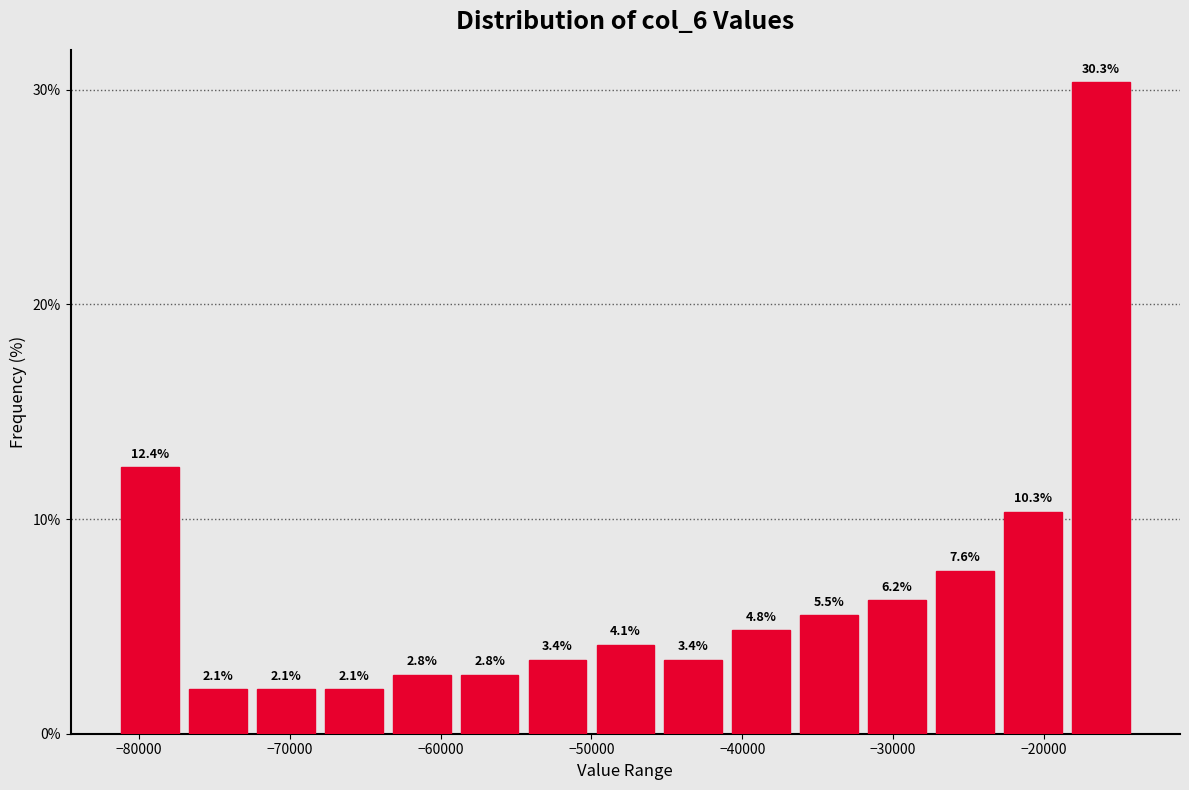

Reading left to right, transcribe this chart: for each bar, give the range it covers on the x-axis and its height. The bar edges are not printed on the chart, so give them approximately, as read against the axis.

-82000 to -77000: 12.4
-77000 to -73000: 2.1
-73000 to -68000: 2.1
-68000 to -64000: 2.1
-64000 to -59000: 2.8
-59000 to -55000: 2.8
-55000 to -50000: 3.4
-50000 to -45000: 4.1
-45000 to -41000: 3.4
-41000 to -36000: 4.8
-36000 to -32000: 5.5
-32000 to -27000: 6.2
-27000 to -23000: 7.6
-23000 to -18000: 10.3
-18000 to -14000: 30.3